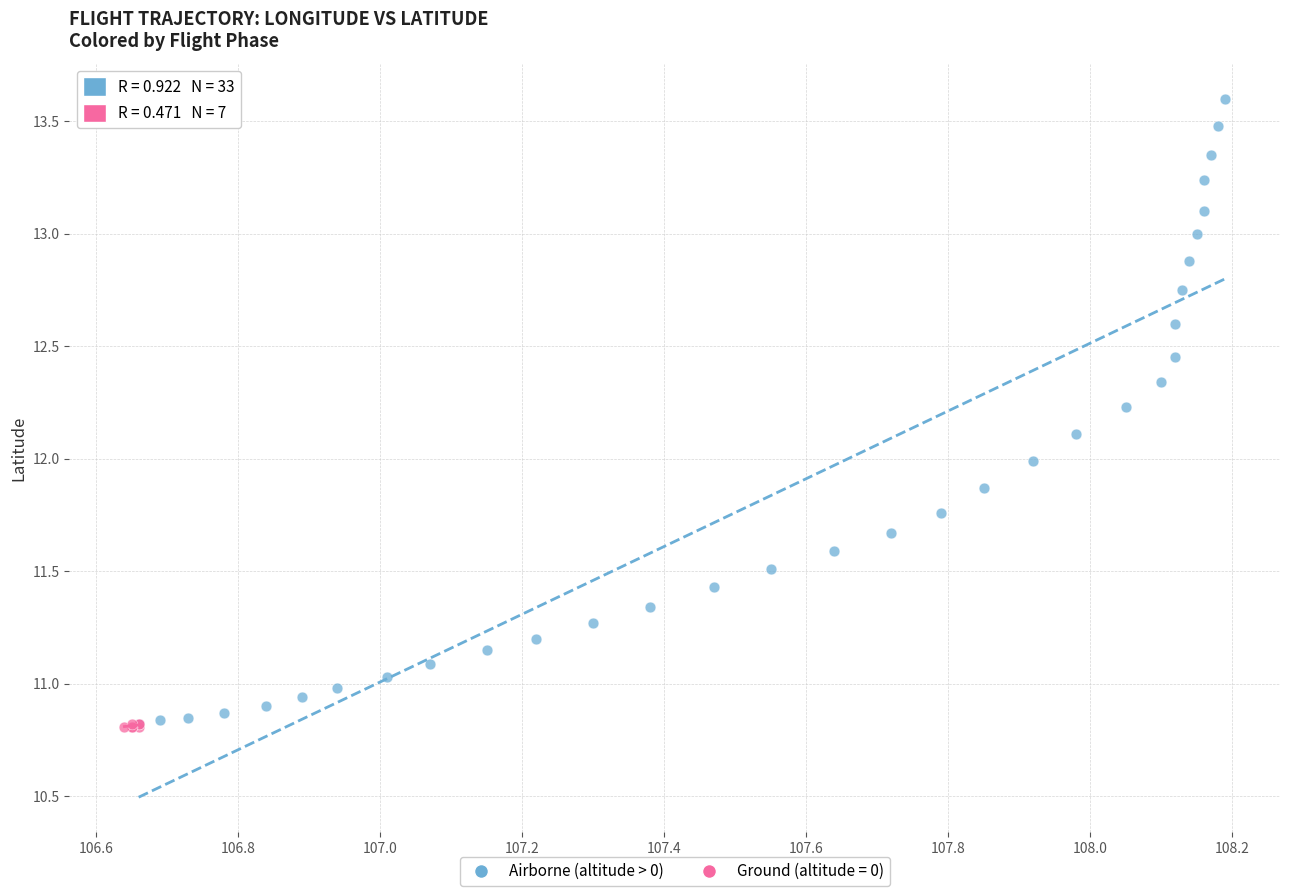

Which series has the widest spread of Y values?

Airborne (altitude > 0)